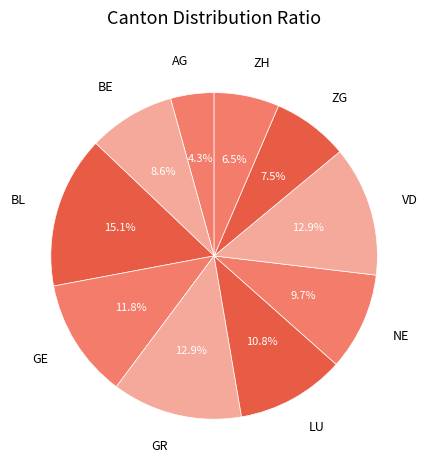

What is the total percentage of VD and NE?

22.6%